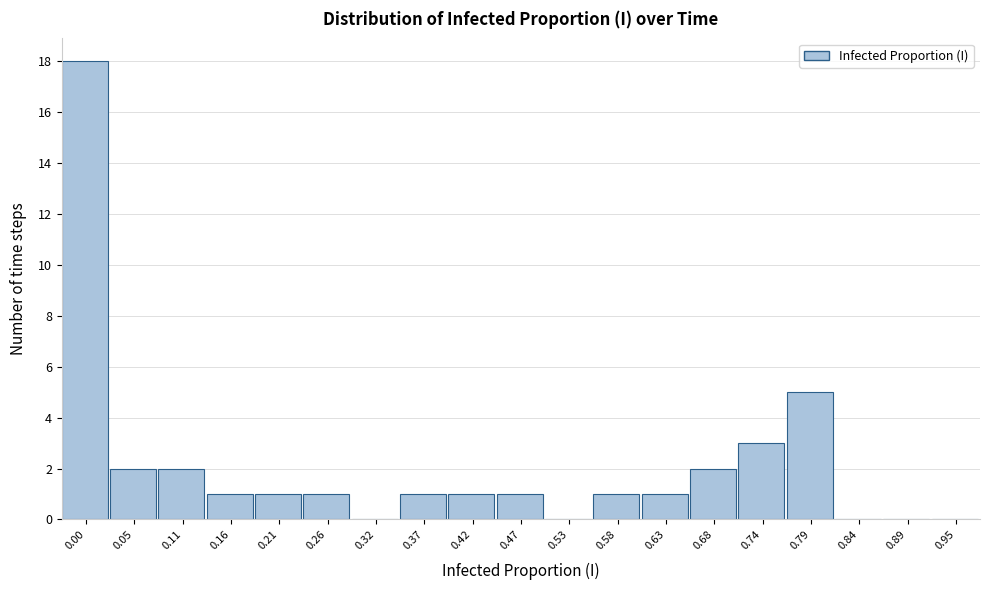

Reading left to right, list all the values displayed in this chart.

0.00=18	0.05=2	0.11=2	0.16=1	0.21=1	0.26=1	0.32=0	0.37=1	0.42=1	0.47=1	0.53=0	0.58=1	0.63=1	0.68=2	0.74=3	0.79=5	0.84=0	0.89=0	0.95=0